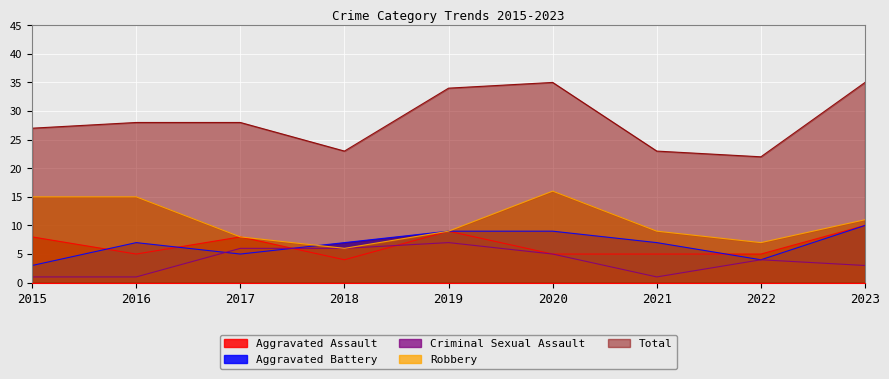

Where is the first local maximum for Total?

2020